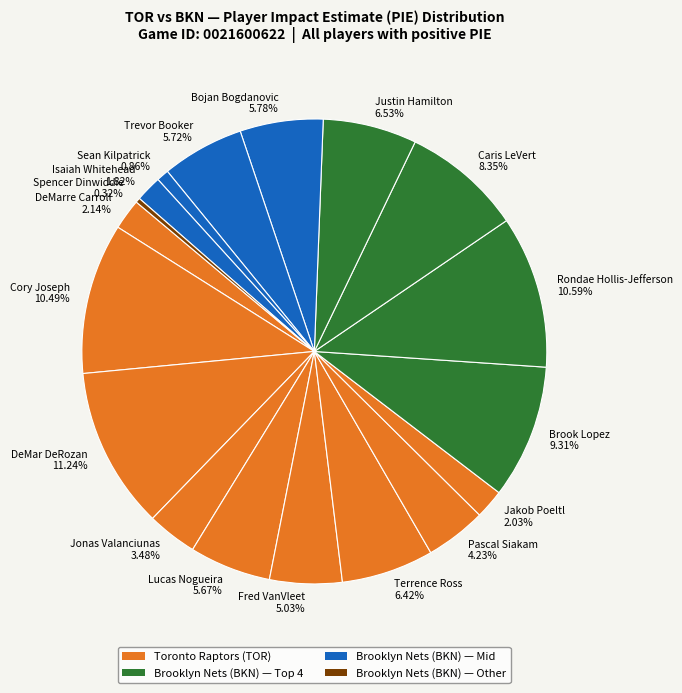

Which slice is the largest?

DeMar DeRozan 11.24%